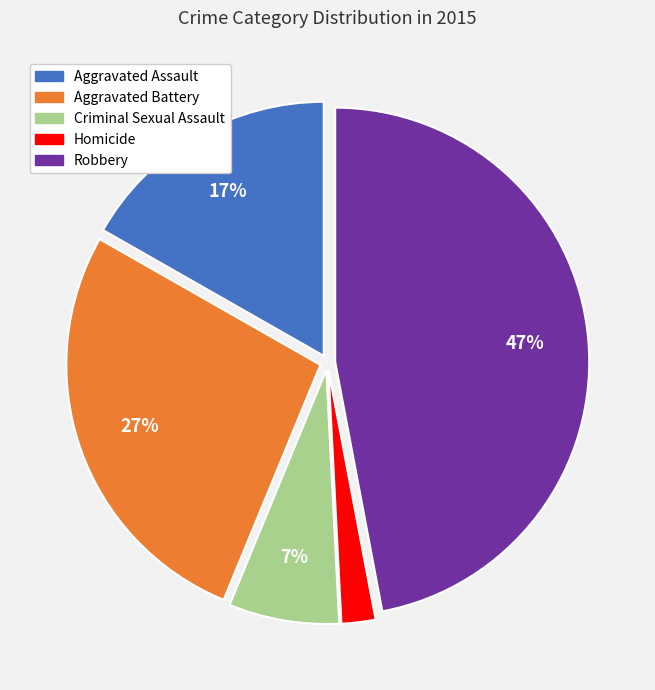

Is it true that Aggravated Battery is 19% of the pie?

False